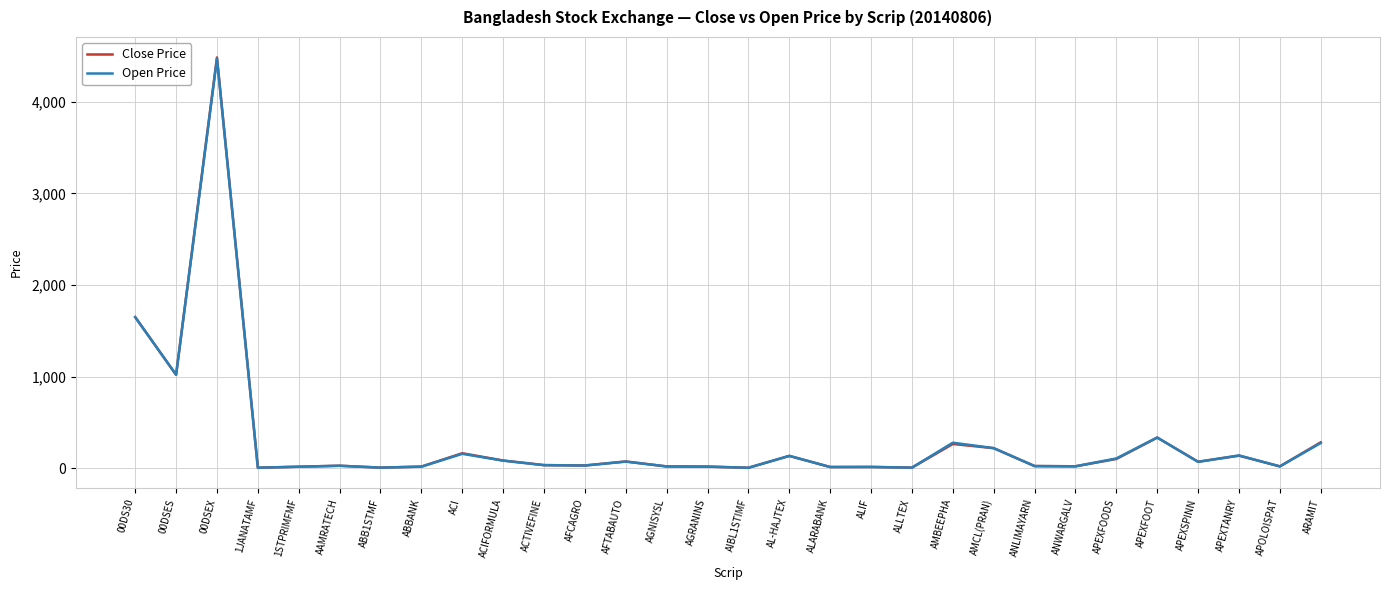

At AMCL(PRAN), list the series in order from smallest to largest.

Close Price, Open Price